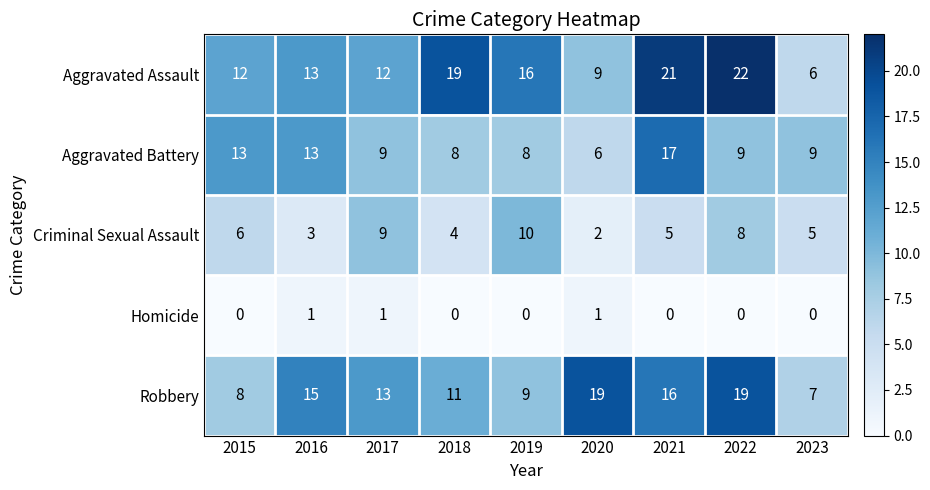

What is the sum of the Aggravated Assault values at 2017 and 2019?

28